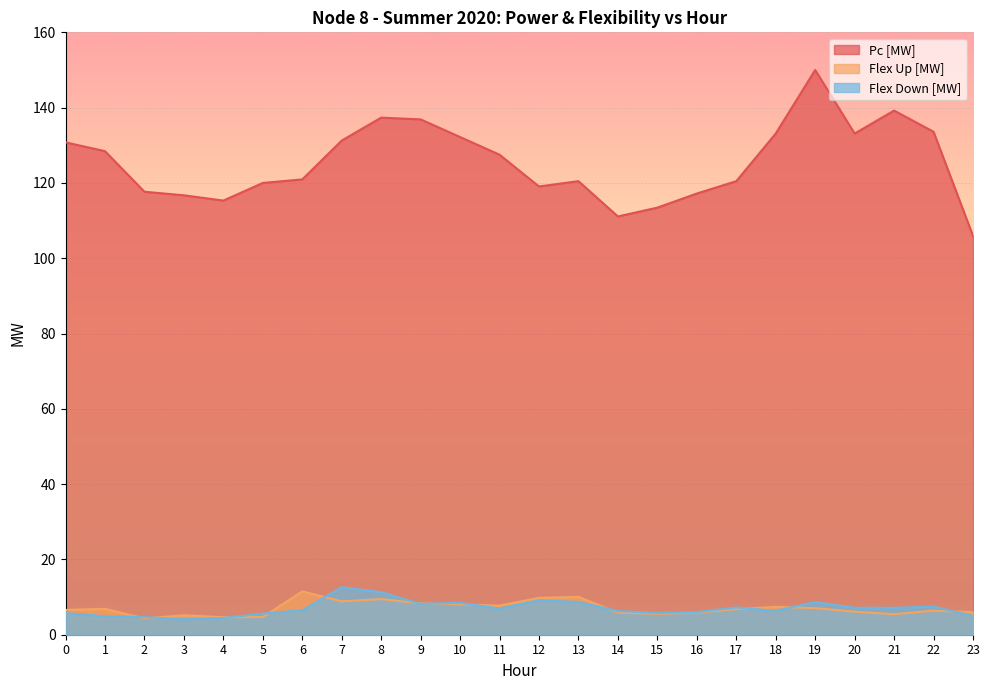

What is the minimum value for Flex Down [MW]?

4.1